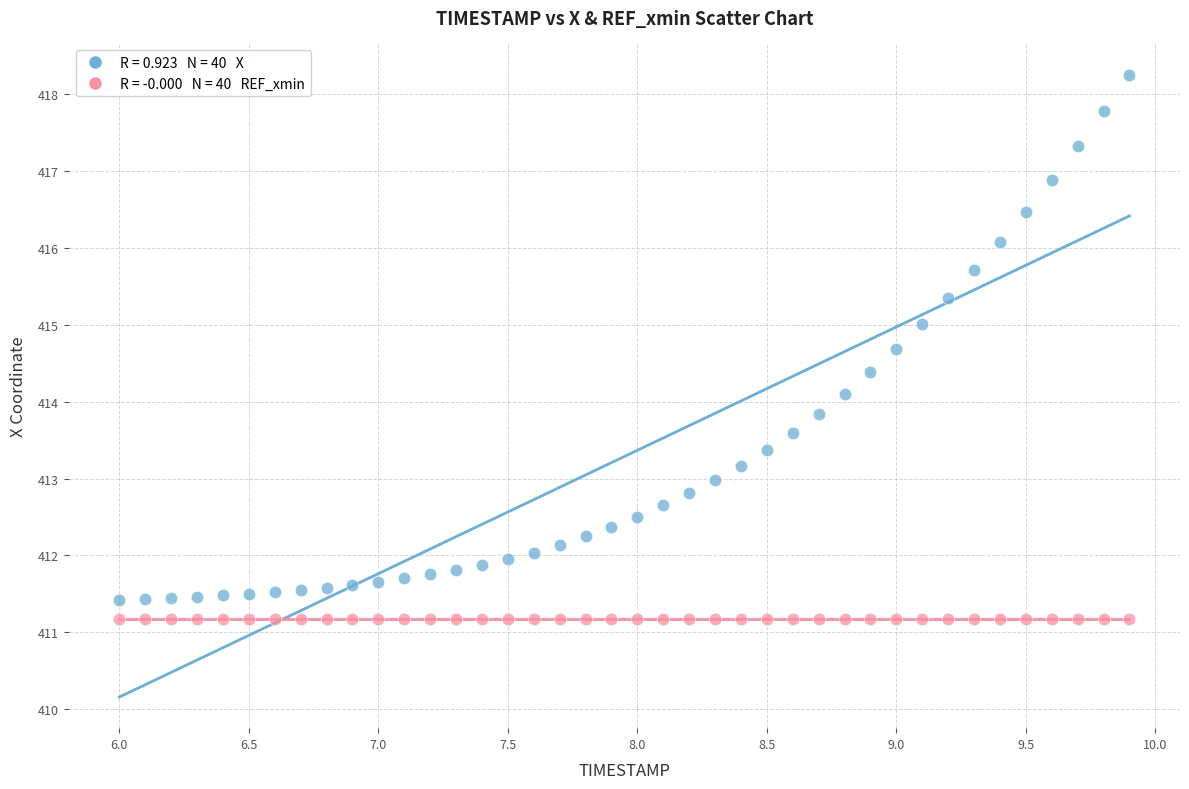

How many data points are displayed?

80